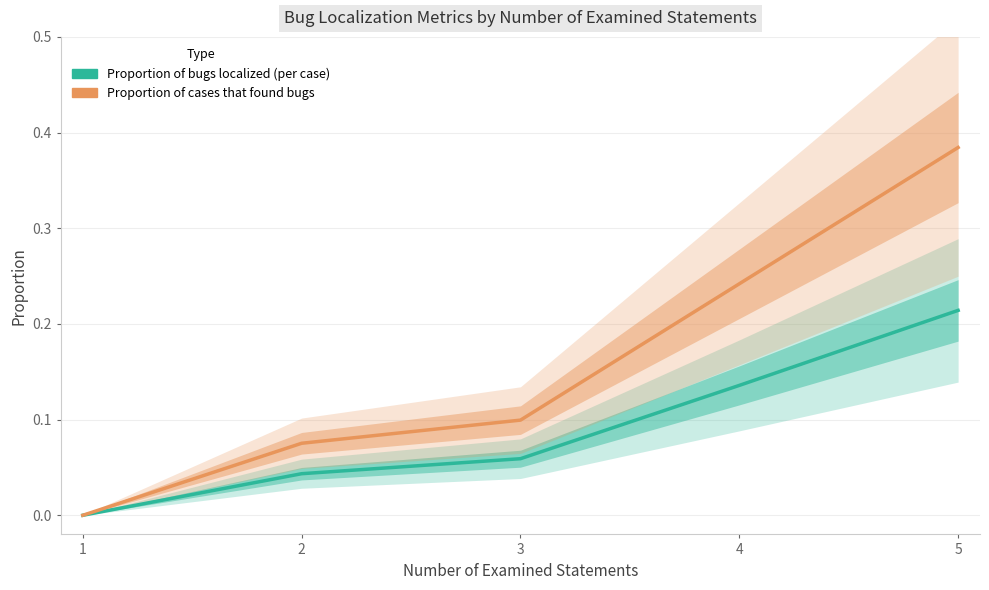

Reading right to left, transcribe all the data shown in this chart.

Proportion of bugs localized (per case): 0.2	0.1	0.1	0.0	0.0
Proportion of cases that found bugs: 0.4	0.2	0.1	0.1	0.0